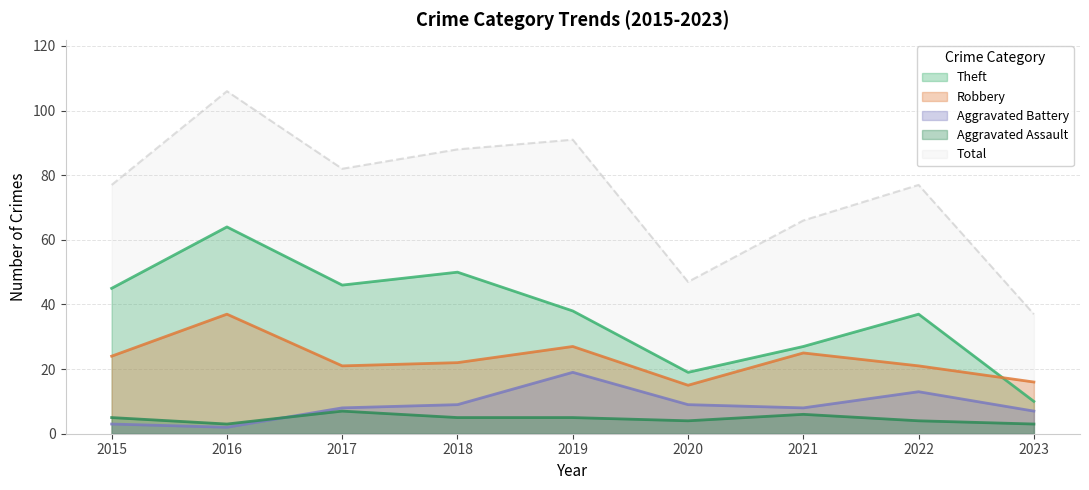

In Robbery, how many points are higher than both neighbors (excluding endpoints)?

3